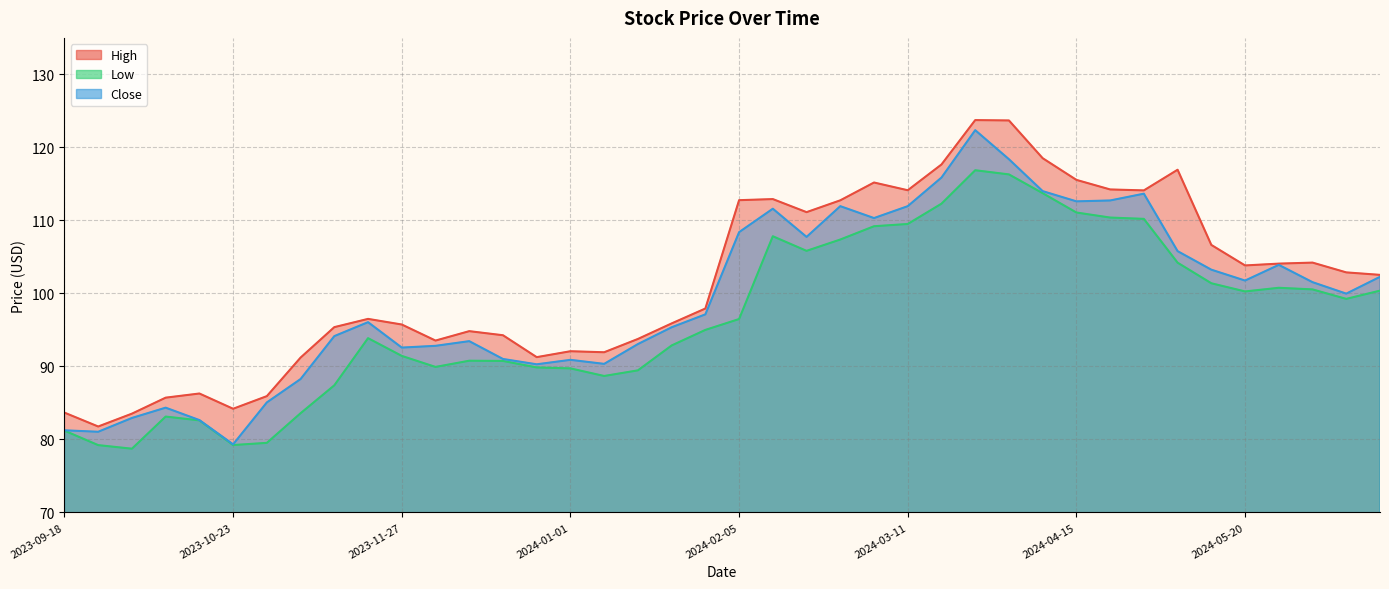

How many categories are shown in the chart?

40